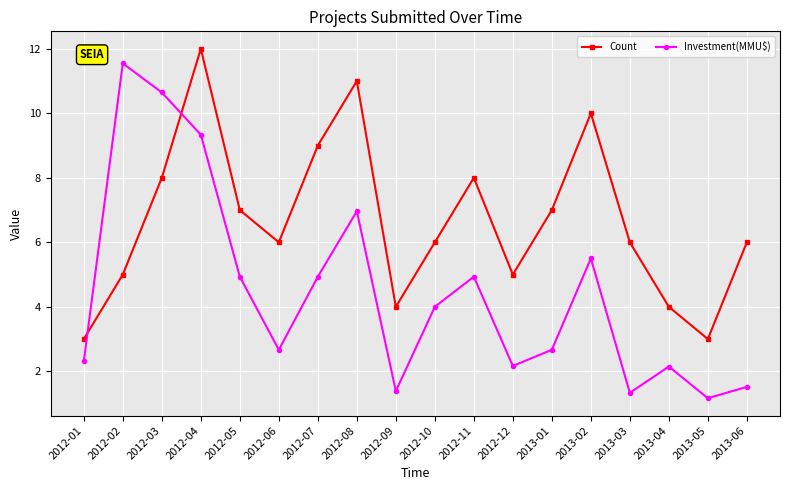

What is the approximate value of Count at 2013-03?

6.0